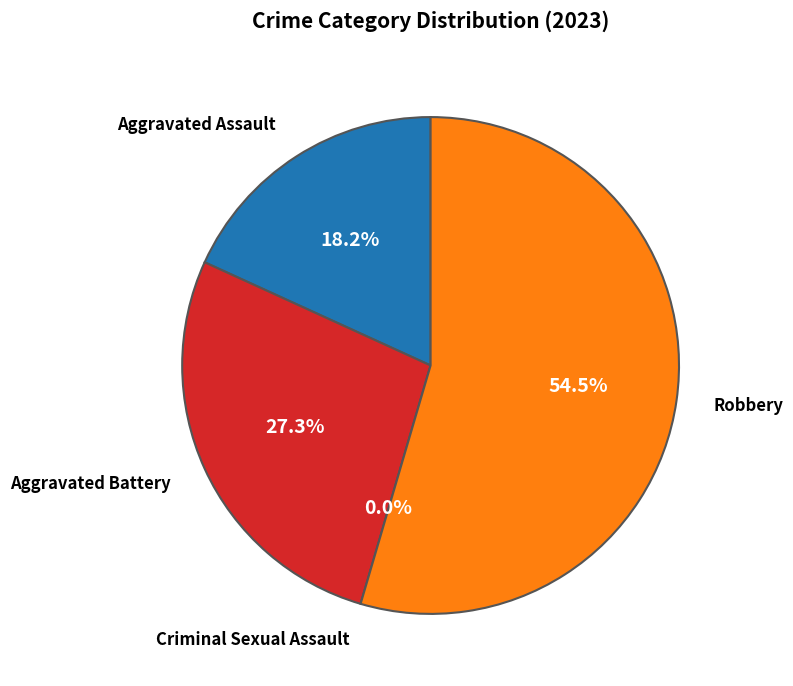

What is the change in value from Aggravated Battery to Criminal Sexual Assault?

-3